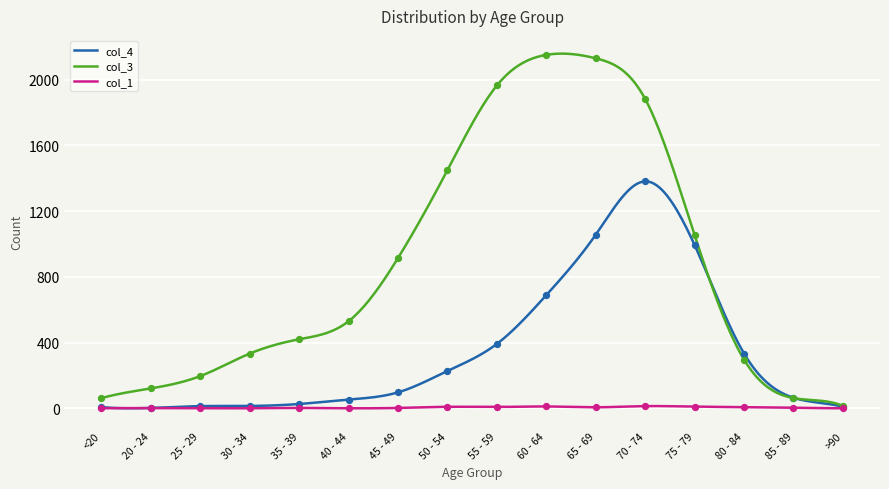

At which category is the sum across all series the highest?

70 - 74